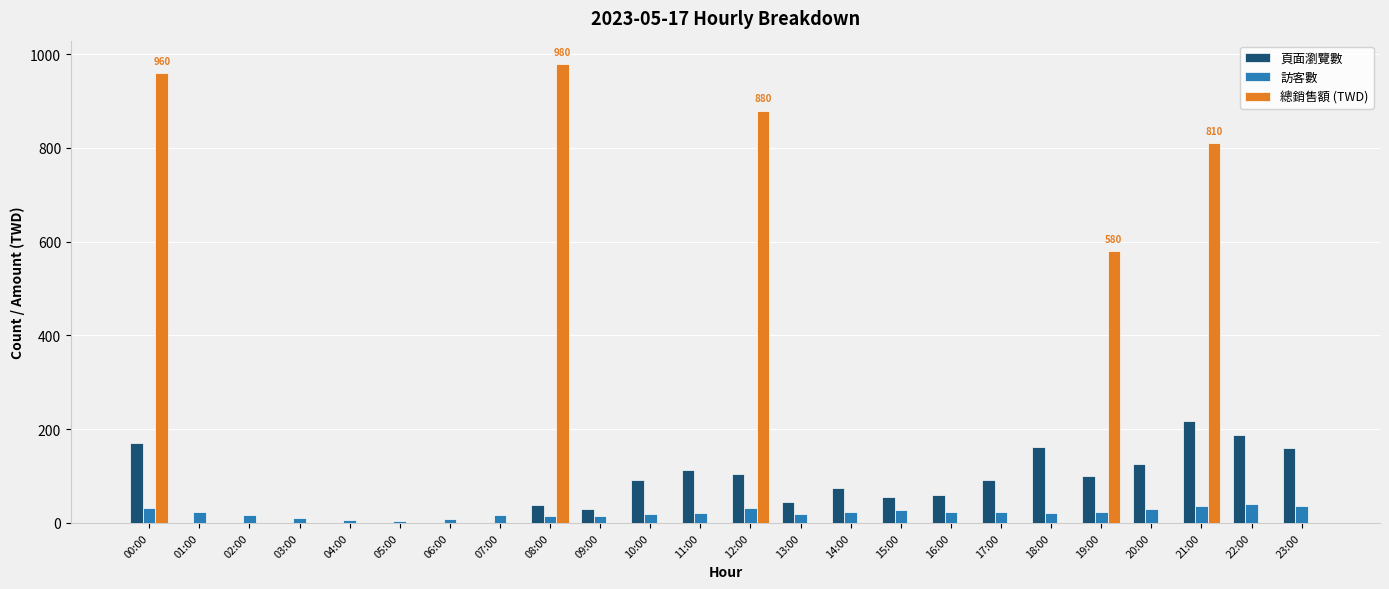

Is the value of 訪客數 at 09:00 greater than the value of 總銷售額 (TWD) at 15:00?

Yes